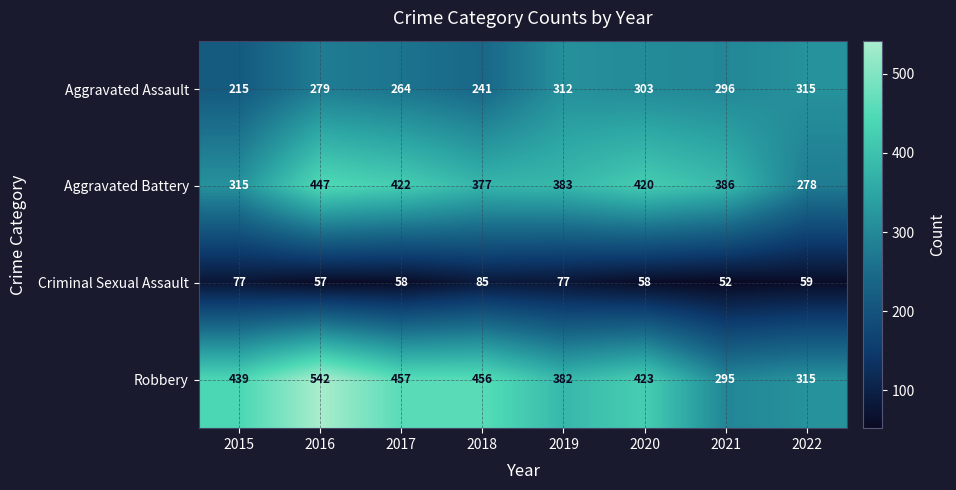

Which category has the lowest value across all series?

2021